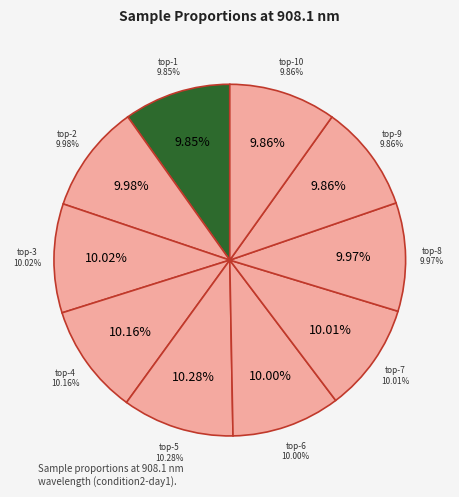

What is the largest slice in the pie chart?

condition2-day1-top-5.sam